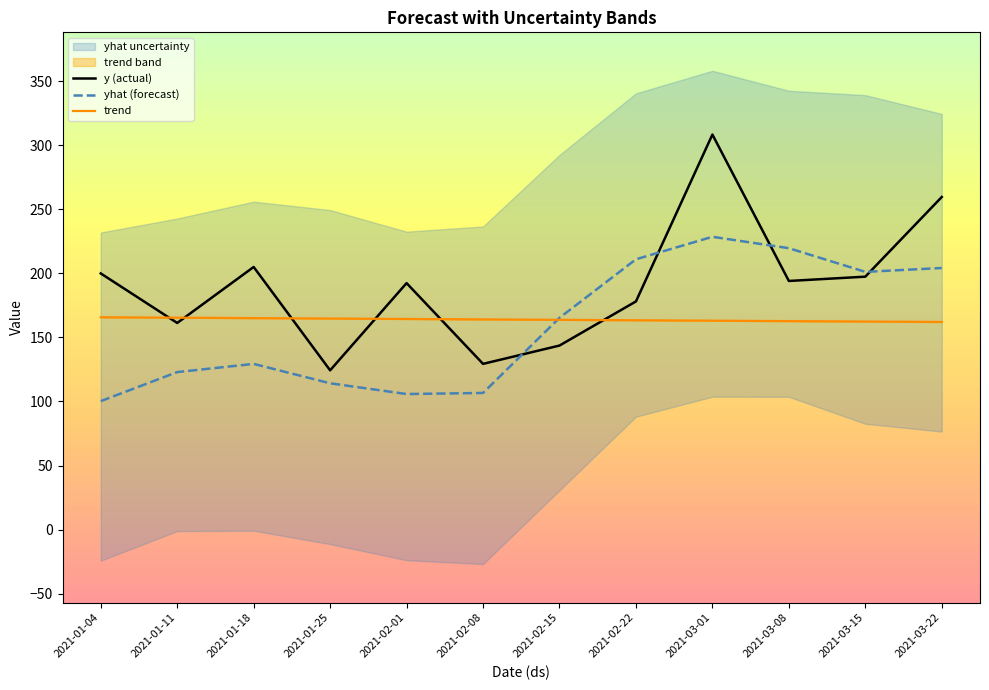

Reading left to right, list all the values displayed in this chart.

y (actual): 2021-01-04=199.9	2021-01-11=161.3	2021-01-18=205.0	2021-01-25=124.3	2021-02-01=192.4	2021-02-08=129.4	2021-02-15=143.6	2021-02-22=178.1	2021-03-01=308.3	2021-03-08=194.0	2021-03-15=197.4	2021-03-22=259.6
yhat (forecast): 2021-01-04=100.3	2021-01-11=122.9	2021-01-18=129.3	2021-01-25=114.2	2021-02-01=105.8	2021-02-08=106.7	2021-02-15=165.3	2021-02-22=211.0	2021-03-01=228.5	2021-03-08=219.6	2021-03-15=201.1	2021-03-22=204.2
trend: 2021-01-04=165.7	2021-01-11=165.4	2021-01-18=165.1	2021-01-25=164.7	2021-02-01=164.4	2021-02-08=164.1	2021-02-15=163.7	2021-02-22=163.4	2021-03-01=163.1	2021-03-08=162.7	2021-03-15=162.4	2021-03-22=162.1